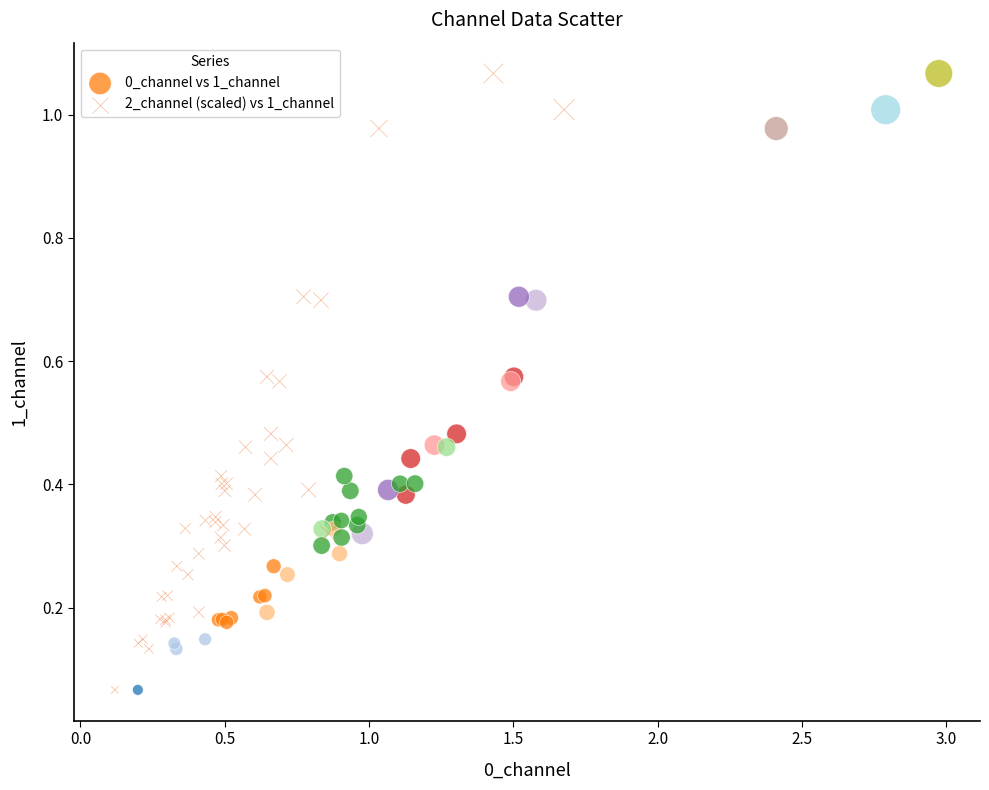

What are all the series names shown in the legend?

0_channel vs 1_channel, 2_channel (scaled) vs 1_channel